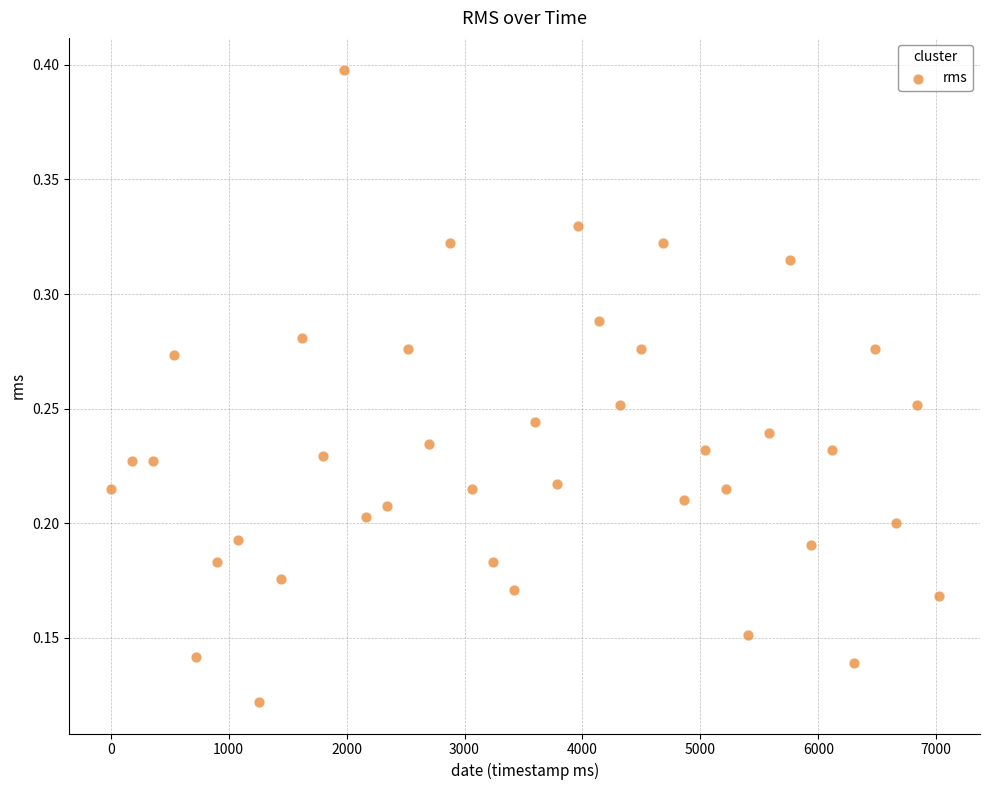

What is the range of X values (max minus min)?

7020.0